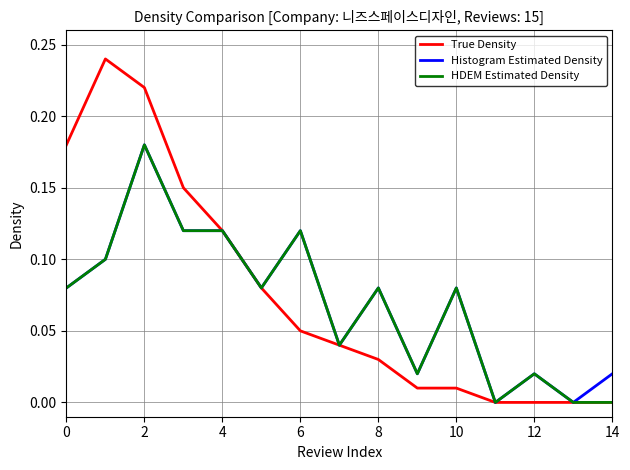

How many series are shown in this chart?

3